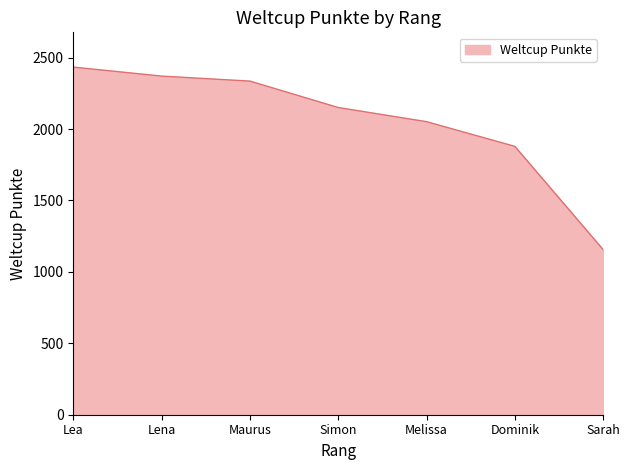

True or false: there are more than 1 points higher than both neighbors.

False